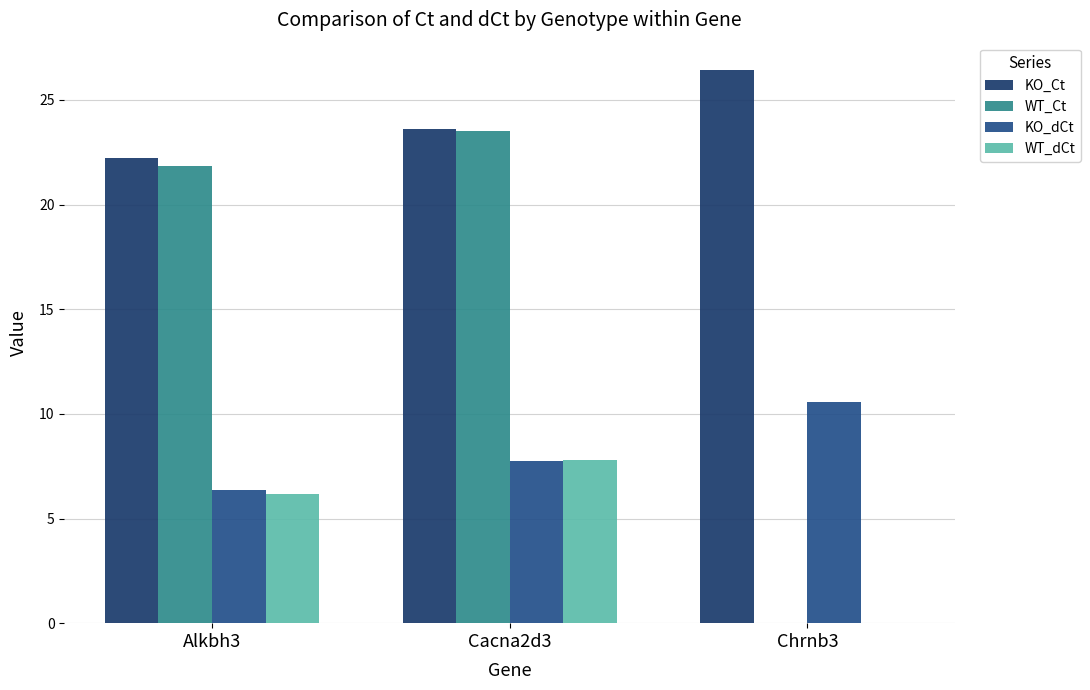

Are the bars horizontal?

No